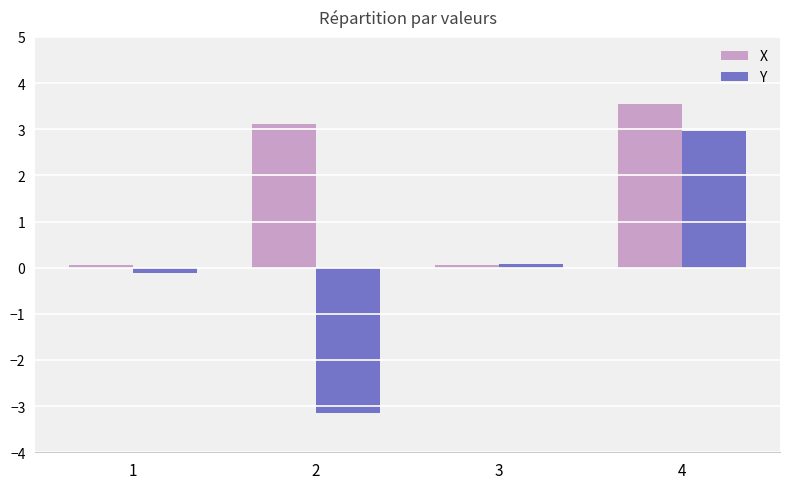

Rank the series at 4 from lowest to highest value.

Y, X